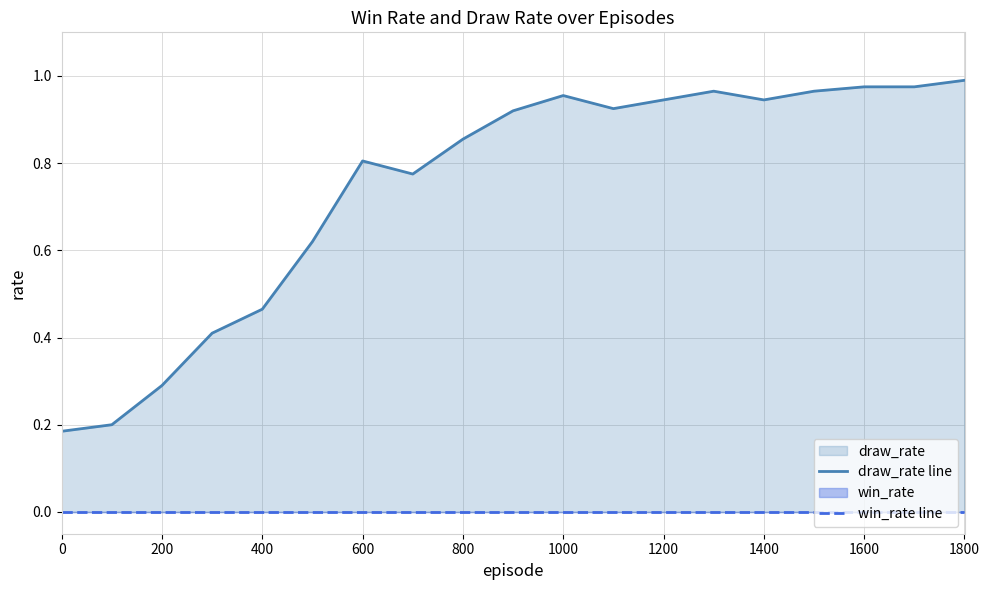

True or false: draw_rate line and win_rate line cross at least once.

False